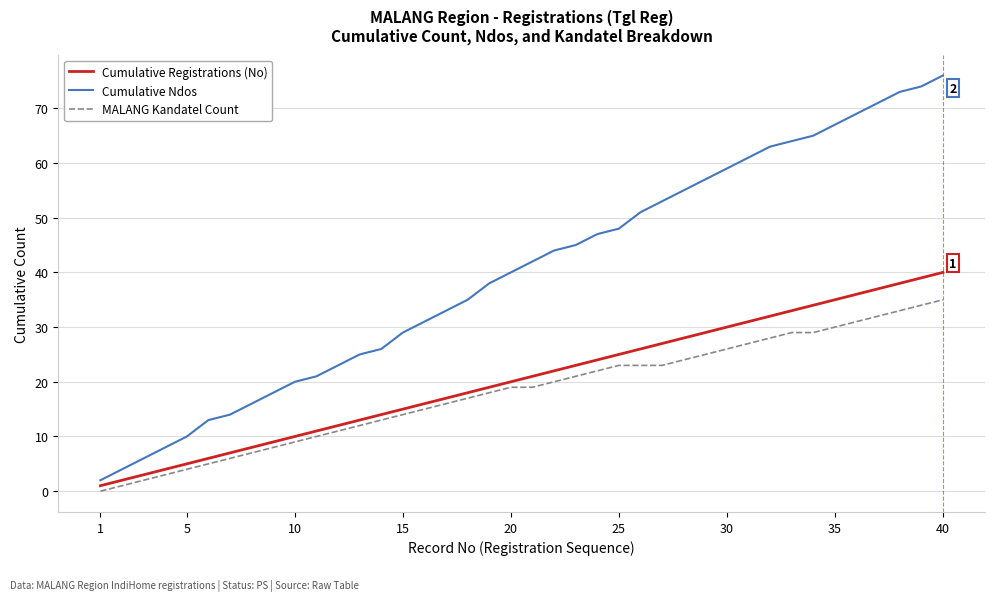

Rank the series by their maximum value, from highest to lowest.

Cumulative Ndos, Cumulative Registrations (No), MALANG Kandatel Count